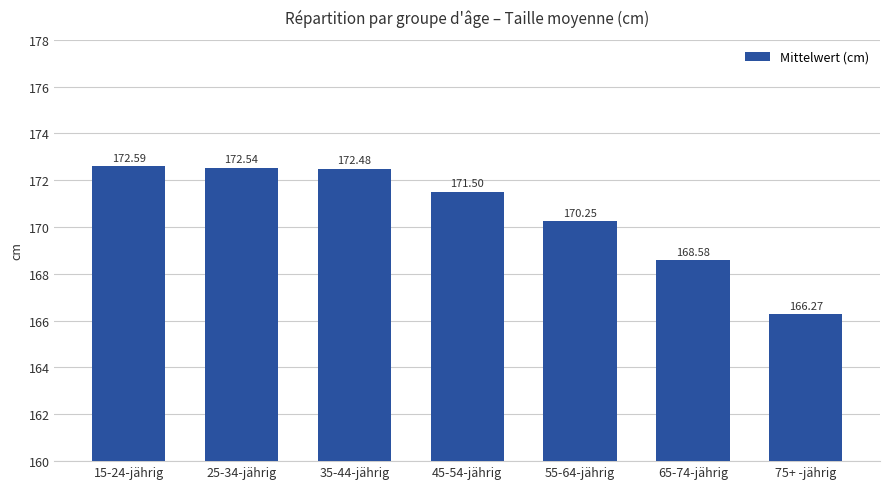

At which label does the data first exceed 171?

15-24-jährig